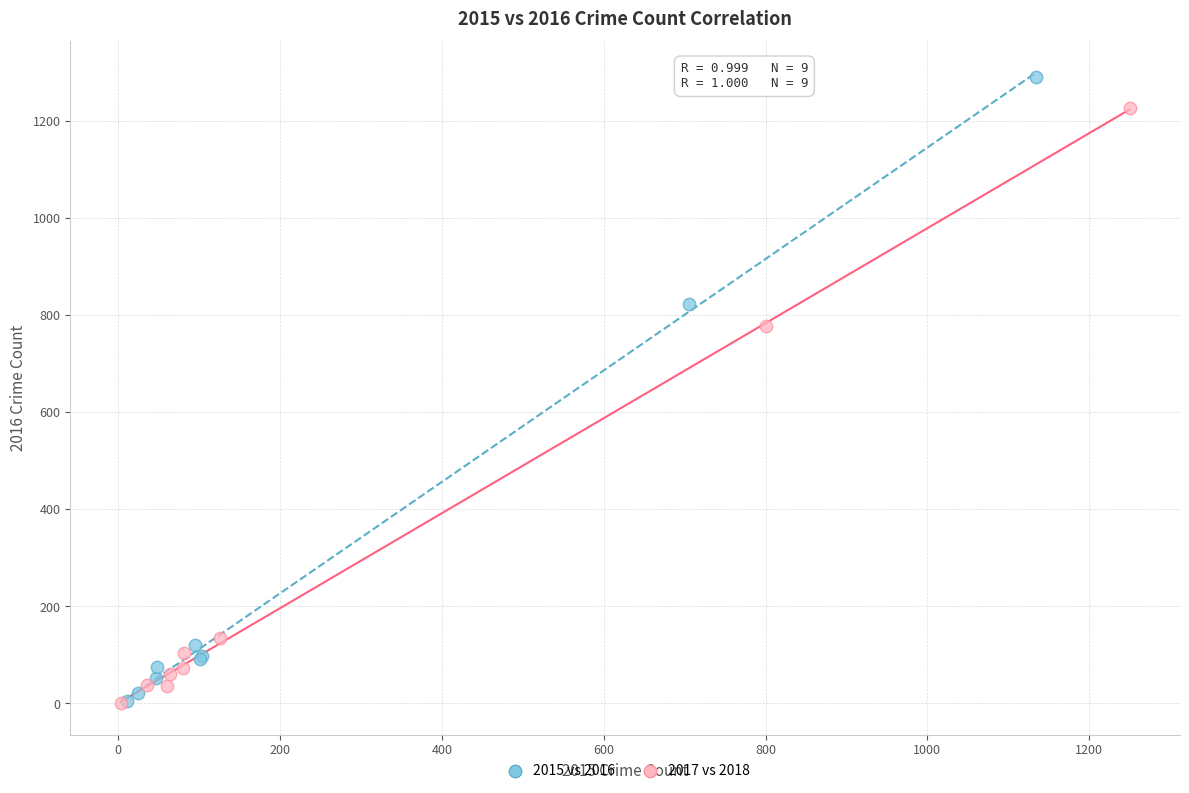

Which series reaches the maximum Y coordinate?

2015 vs 2016